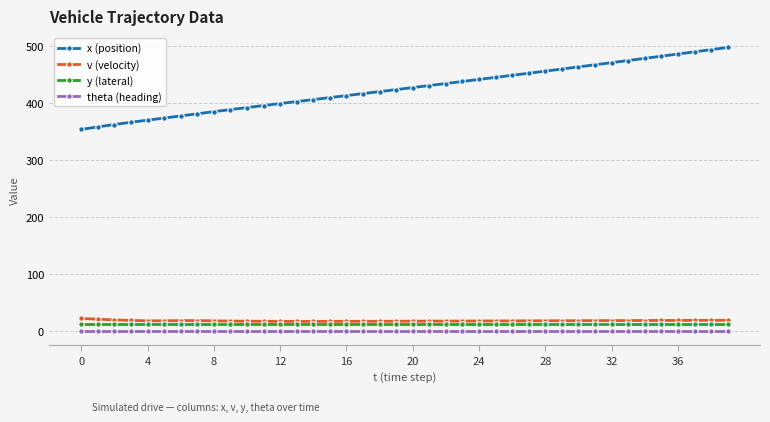

True or false: v (velocity) and x (position) cross at least once.

False